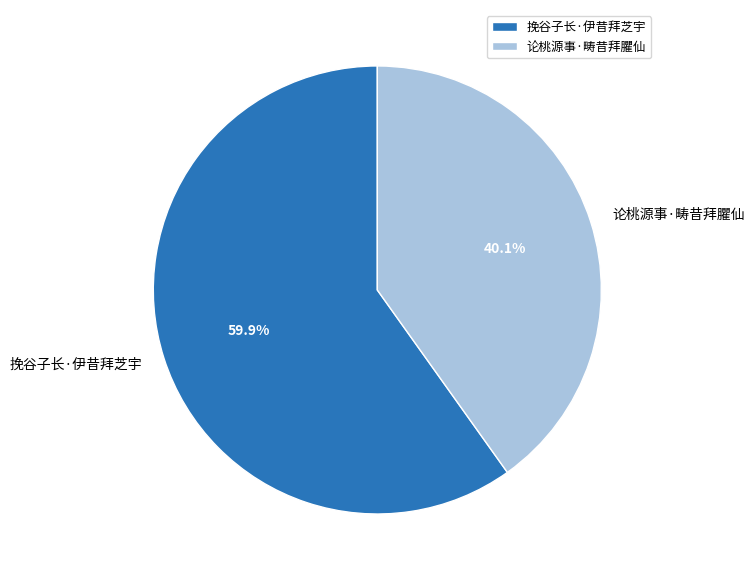

Rank the categories by value from lowest to highest.

论桃源事·畴昔拜臞仙, 挽谷子长·伊昔拜芝宇